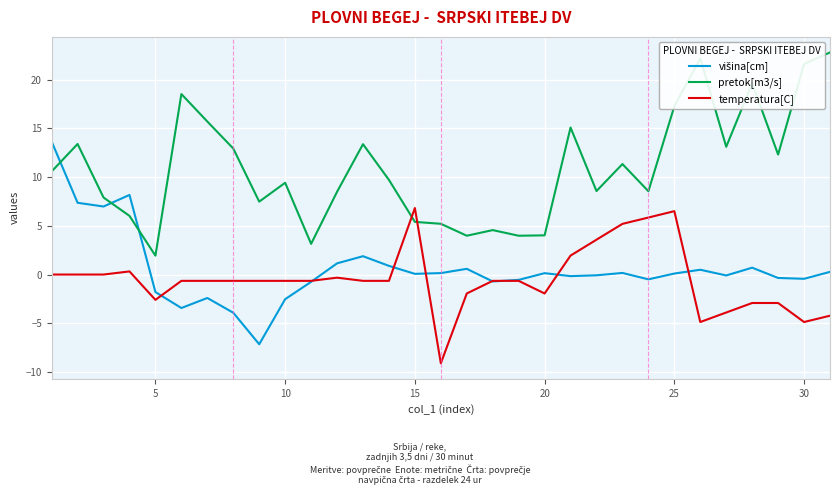

What is the smallest value displayed?

-9.1